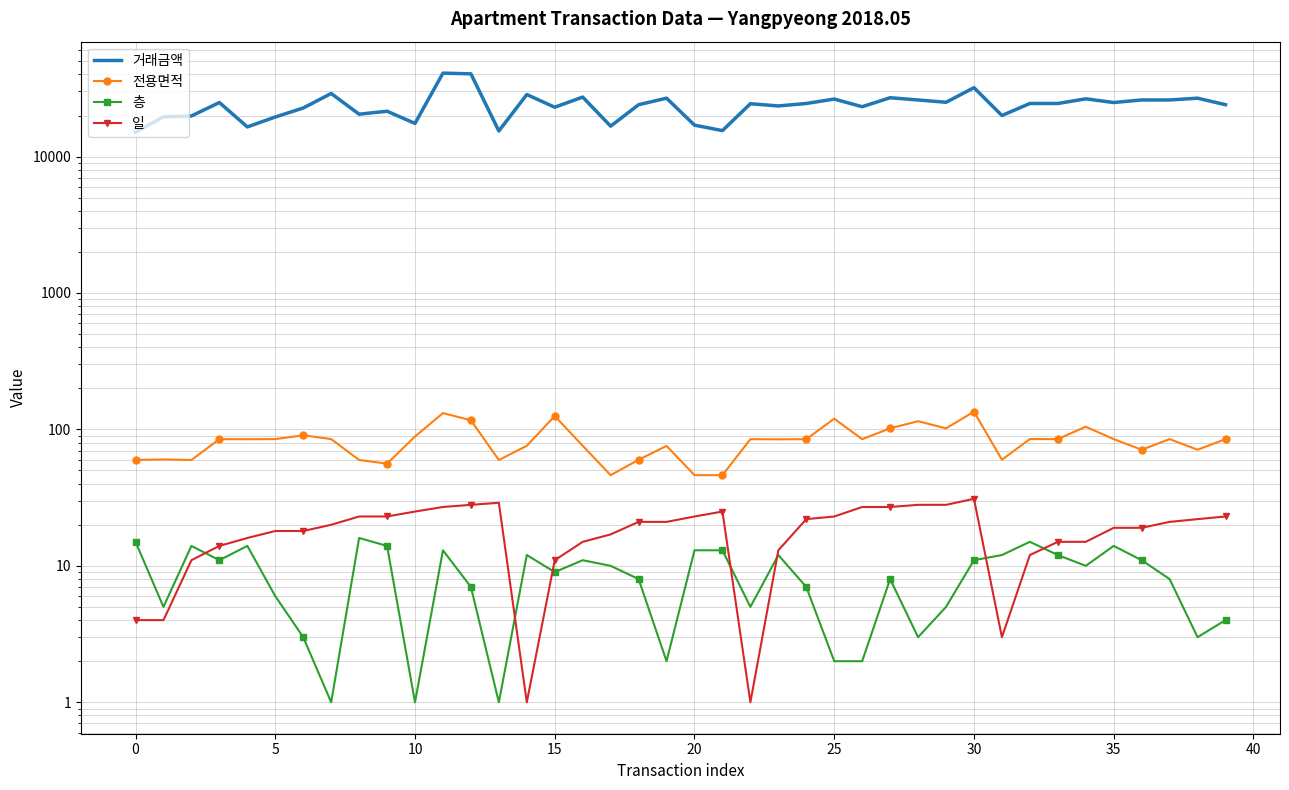

What is the maximum value for 일?

31.0